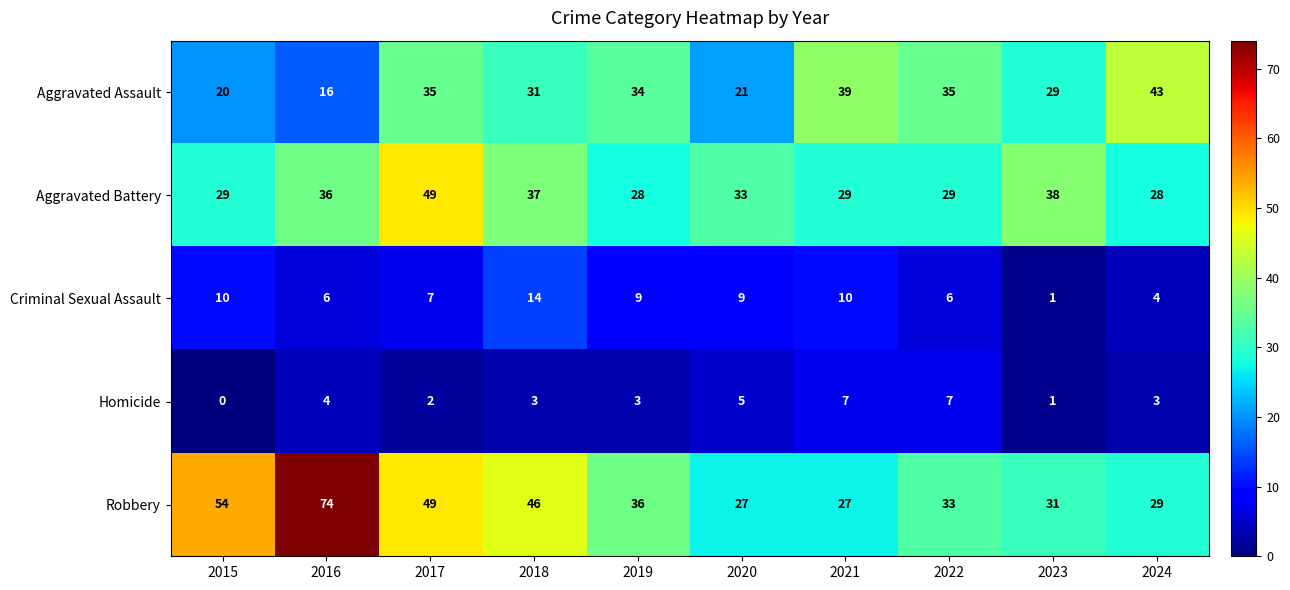

The Homicide series shows 7 at 2022. True or false?

True